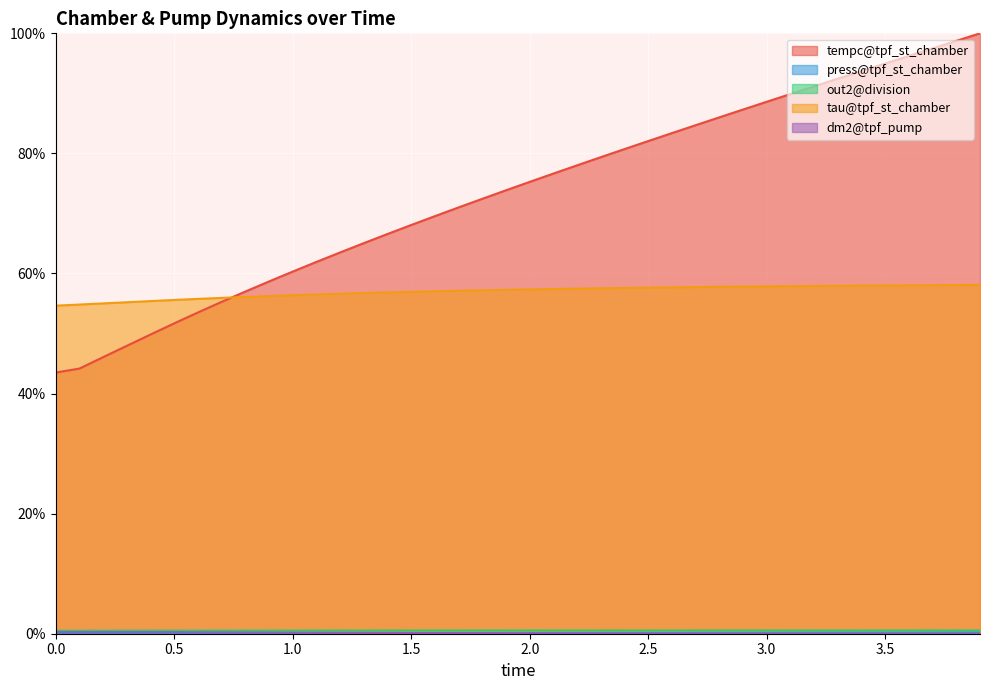

What value does the tau@tpf_st_chamber series have at 1.7?

57.1